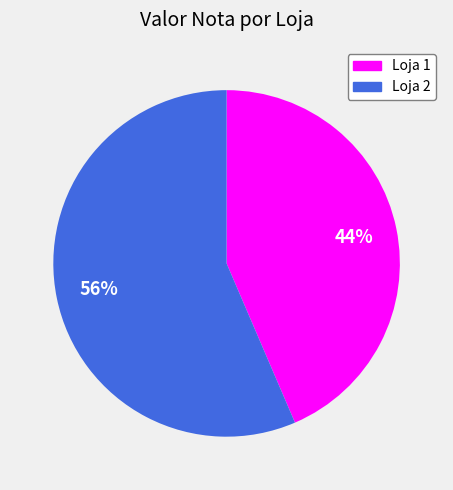

Is there a majority slice in this chart?

Yes